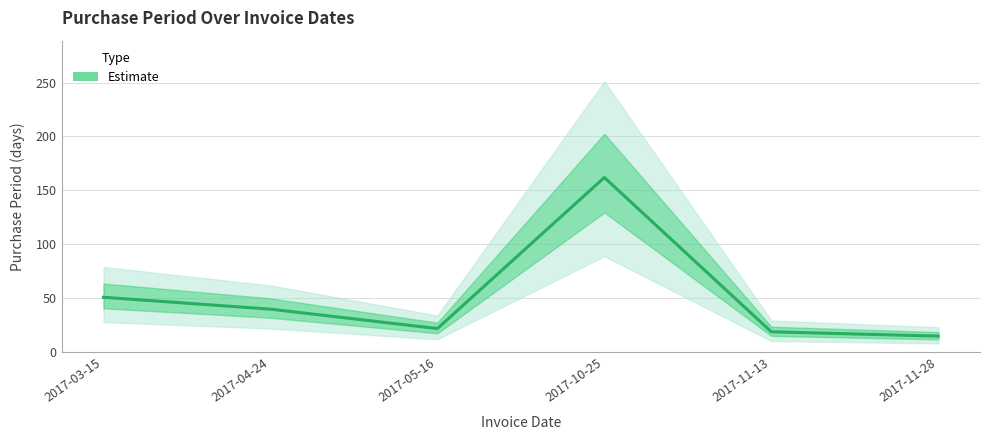

Where is the first local maximum?

2017-10-25